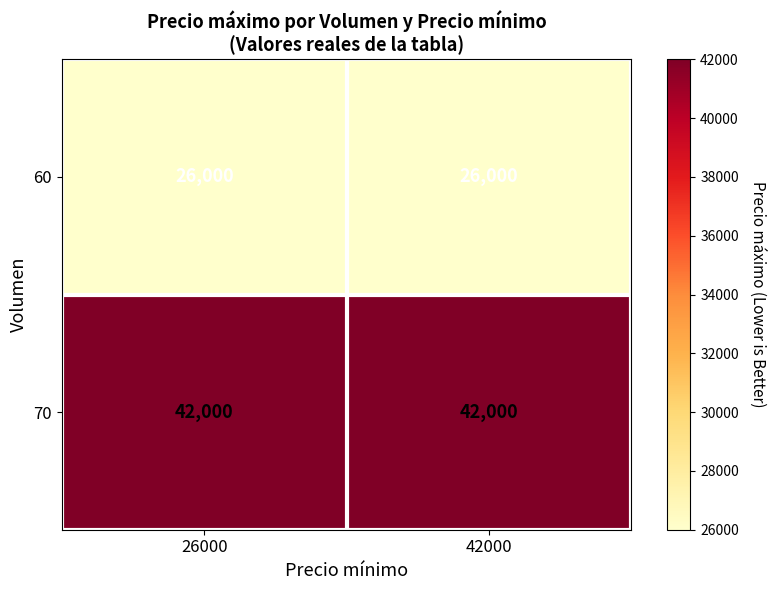

Reading left to right, list all the values displayed in this chart.

60: 26000=26000	42000=26000
70: 26000=42000	42000=42000